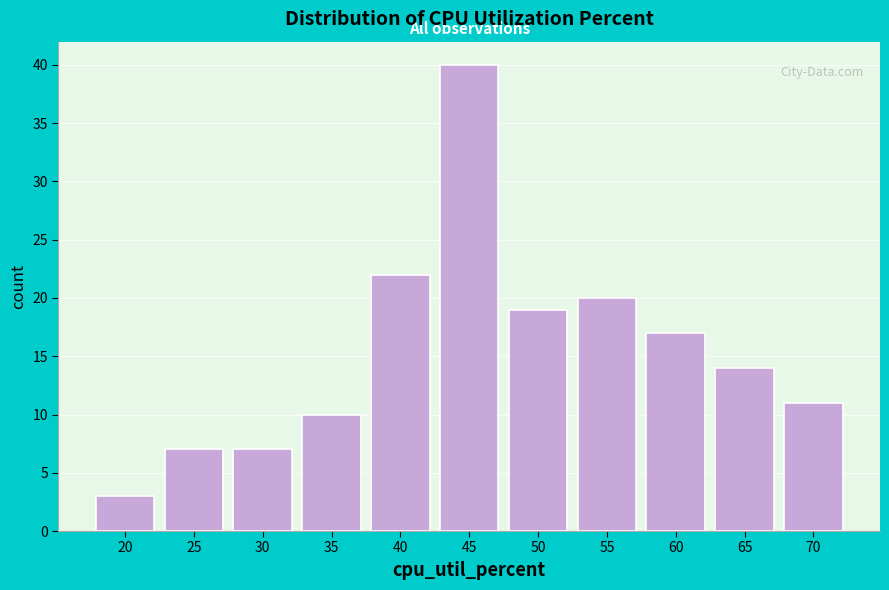

Reading left to right, extract all data points from this chart.

3	7	7	10	22	40	19	20	17	14	11